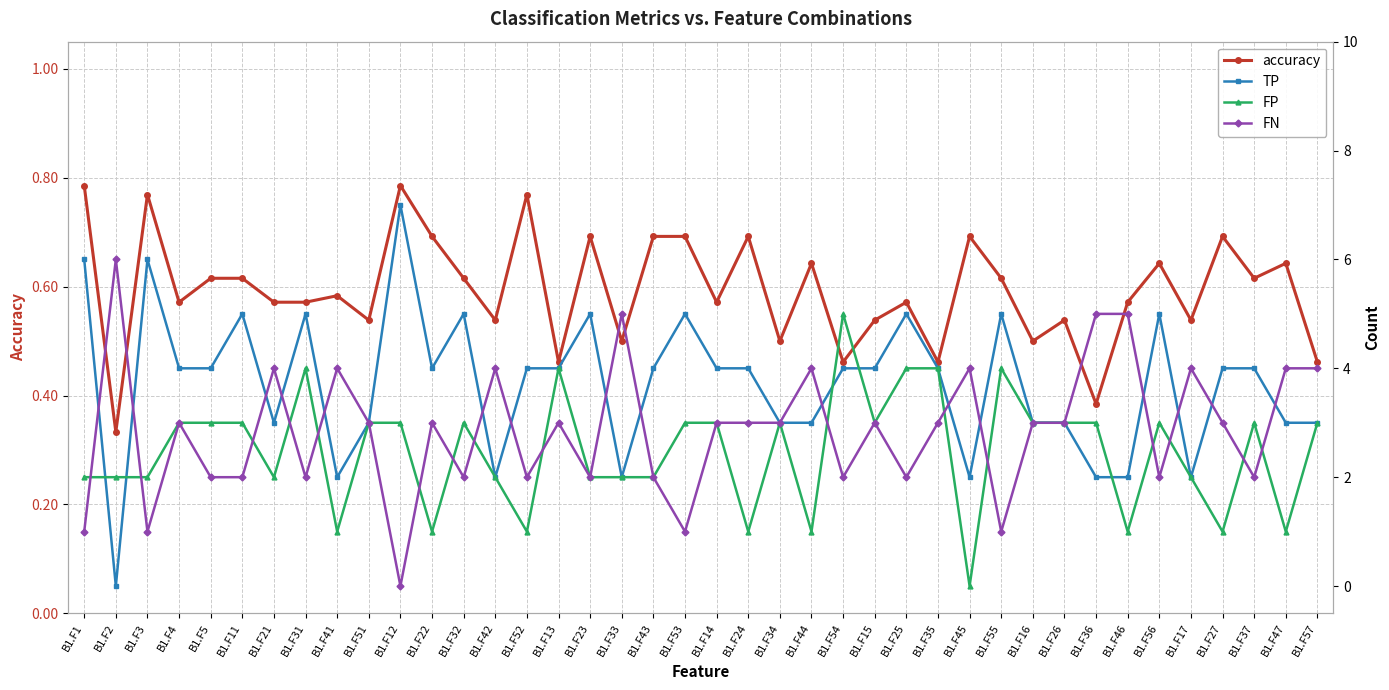

What is the sum of the FP values at B1.F26 and B1.F54?

8.0